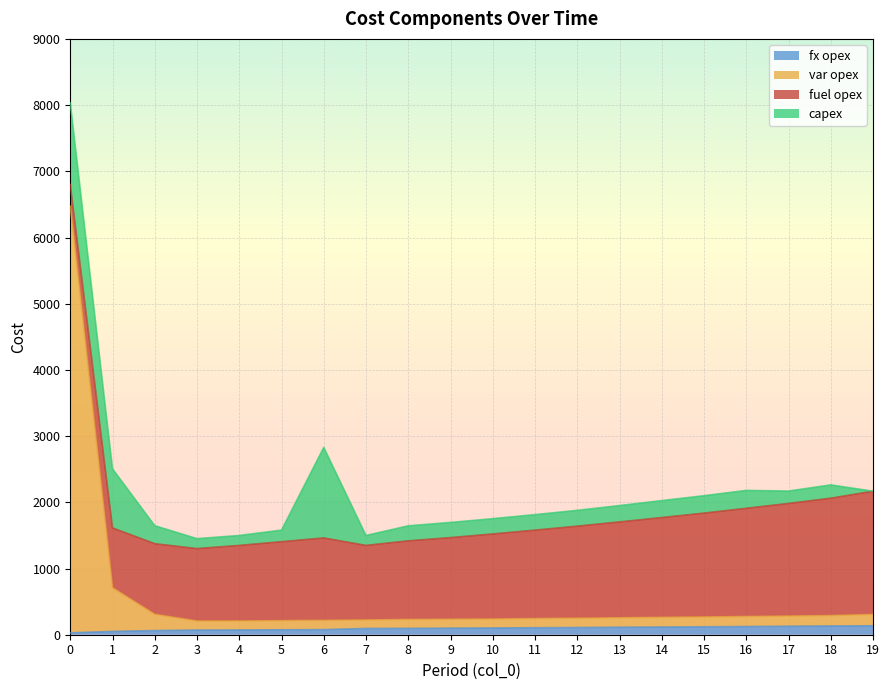

What is the average value of the var opex series?

584